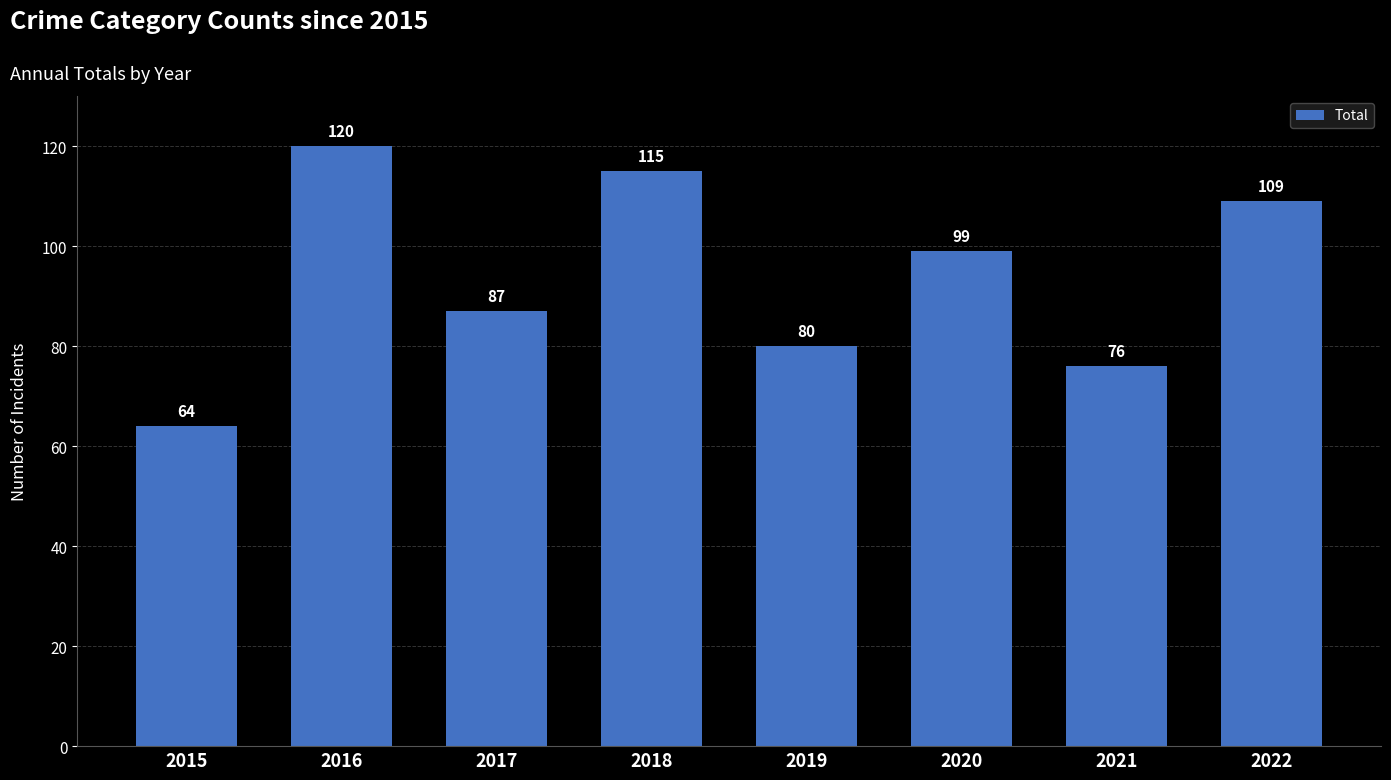

Rank the categories by value from highest to lowest.

2016, 2018, 2022, 2020, 2017, 2019, 2021, 2015